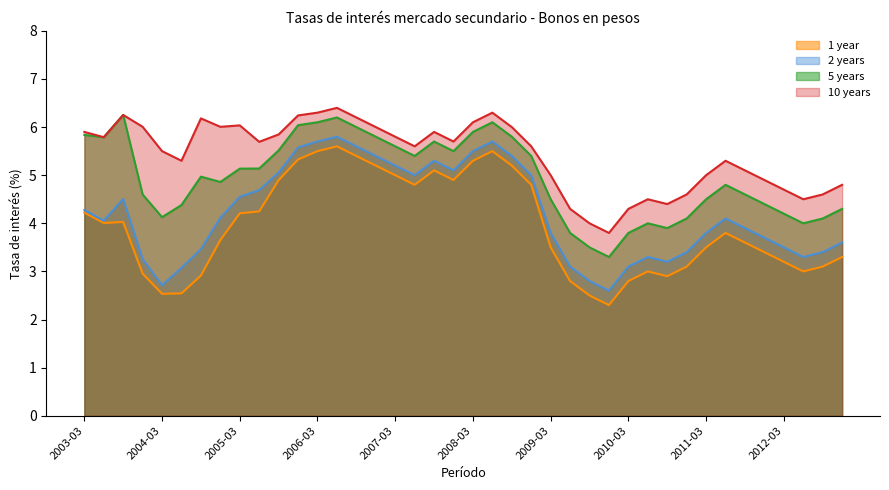

In 1 year, how many points are lower than both neighbors (excluding endpoints)?

7